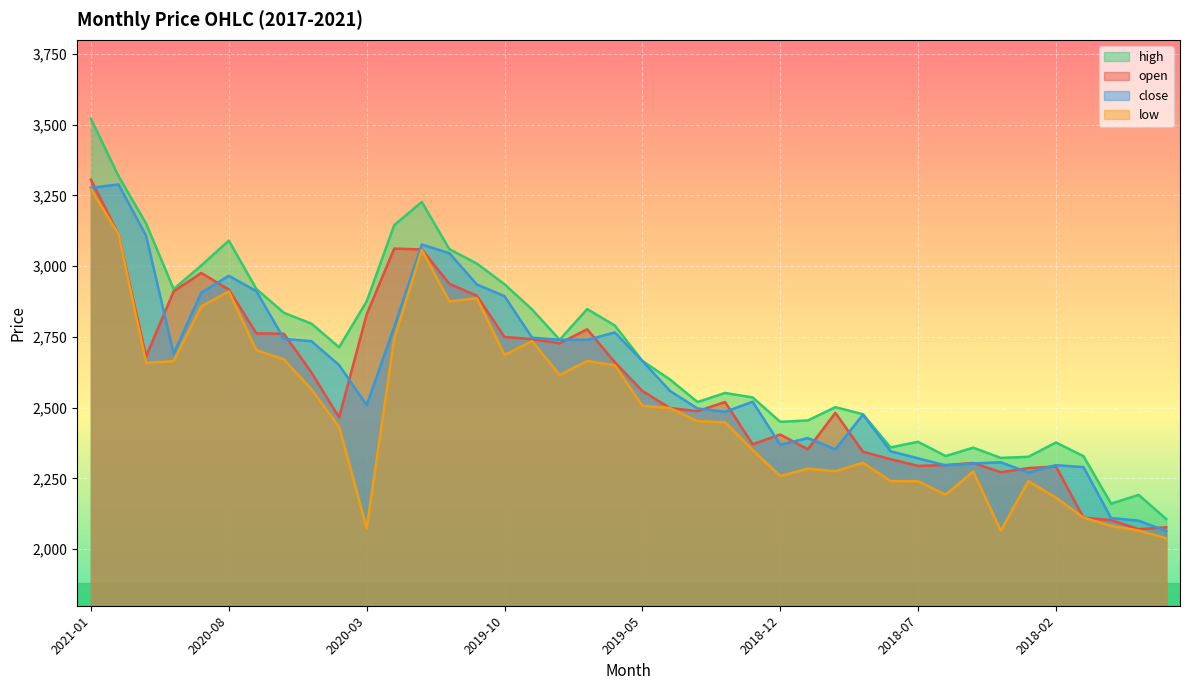

List the series in order of their peak value, highest first.

high, open, close, low